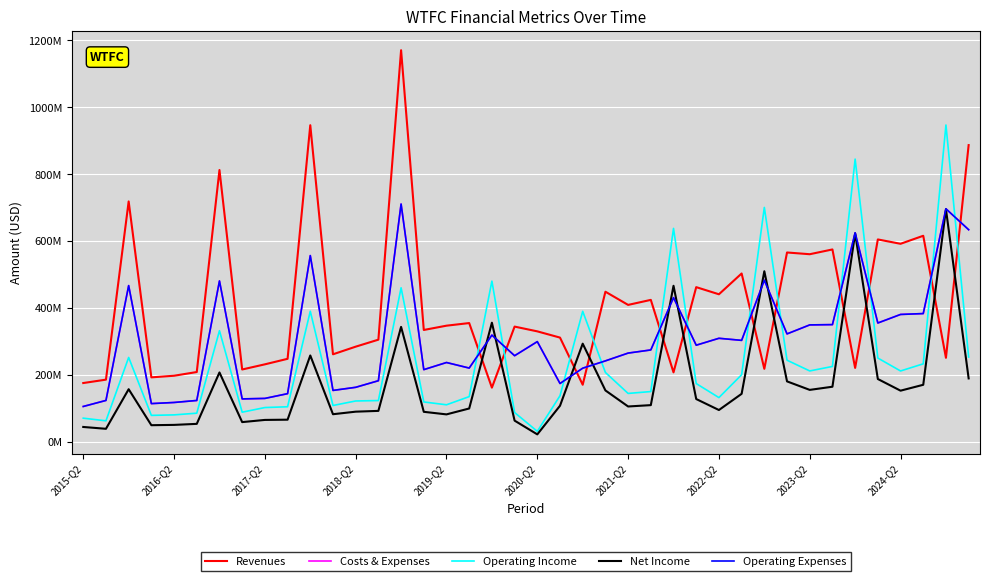

Does the chart have visible grid lines?

Yes